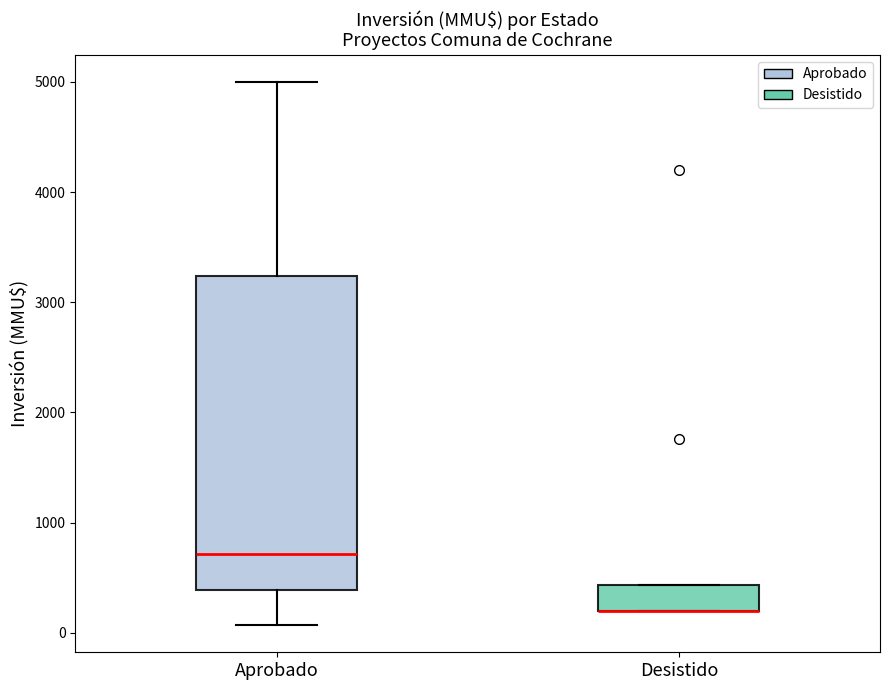

Comparing the boxes themselves (not the whiskers), which one is the tallest?

Aprobado